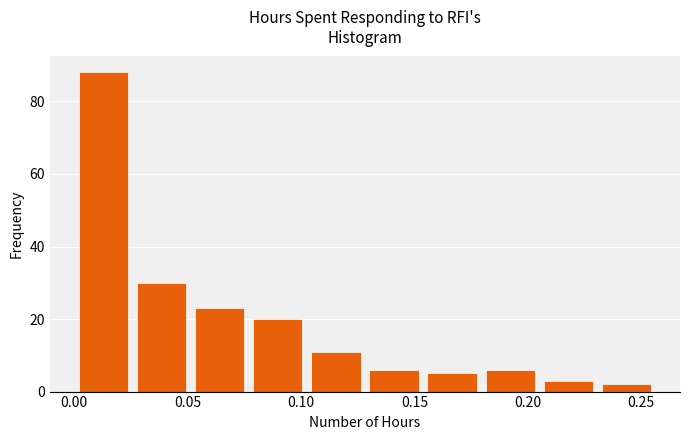

Reading left to right, transcribe this chart: for each bar, give the range it covers on the x-axis and its height. Neither the bar edges nor the heights are printed on the chart, so give them approximately, as read against the axes.

0.000 to 0.025: 88
0.025 to 0.050: 30
0.050 to 0.075: 24
0.075 to 0.105: 20
0.105 to 0.130: 12
0.130 to 0.155: 6
0.155 to 0.180: 6
0.180 to 0.205: 6
0.205 to 0.230: 4
0.230 to 0.255: 2